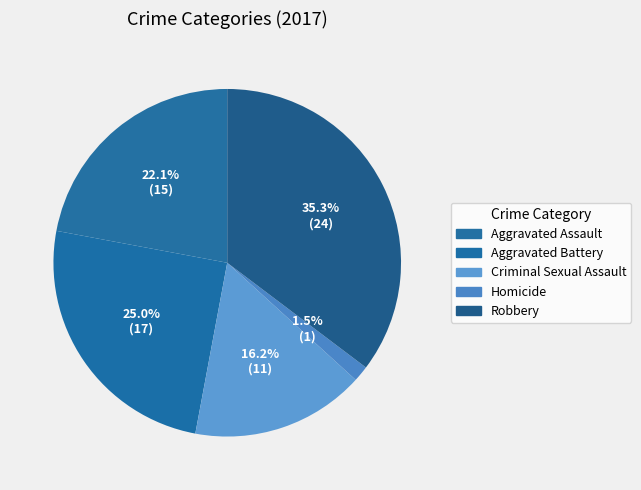

What is the largest slice in the pie chart?

Robbery